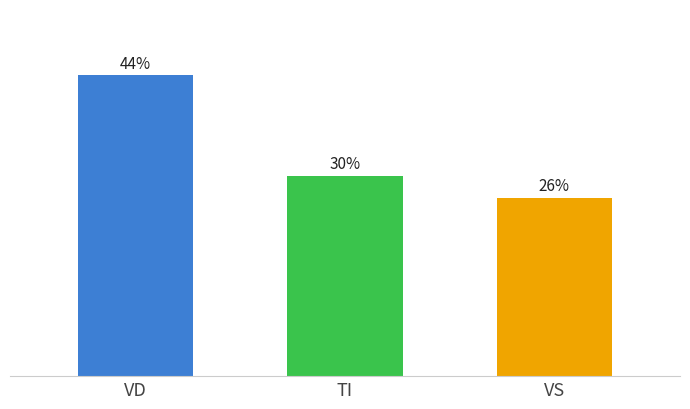

Does the chart contain any negative values?

No